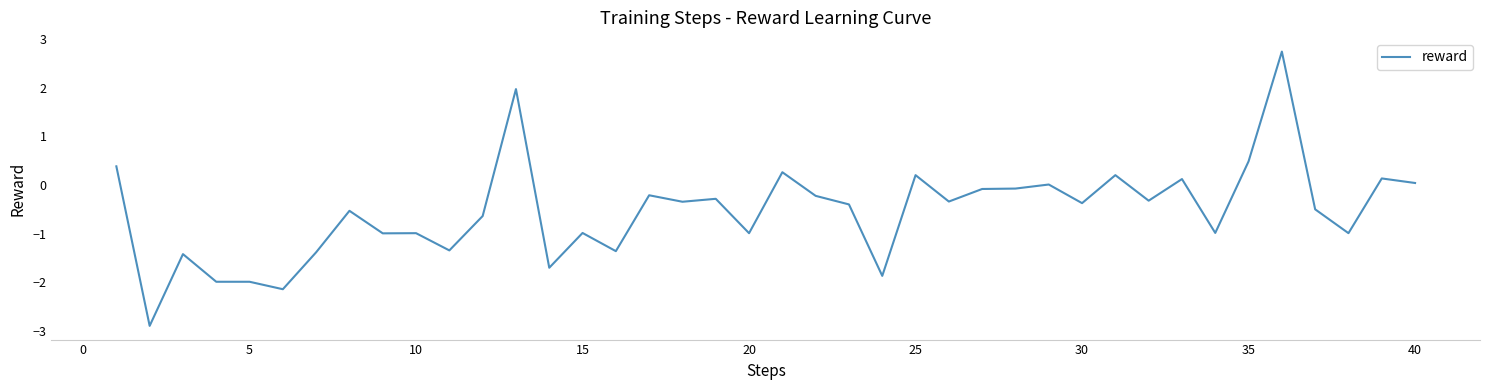

What is the maximum value shown in the chart?

2.7